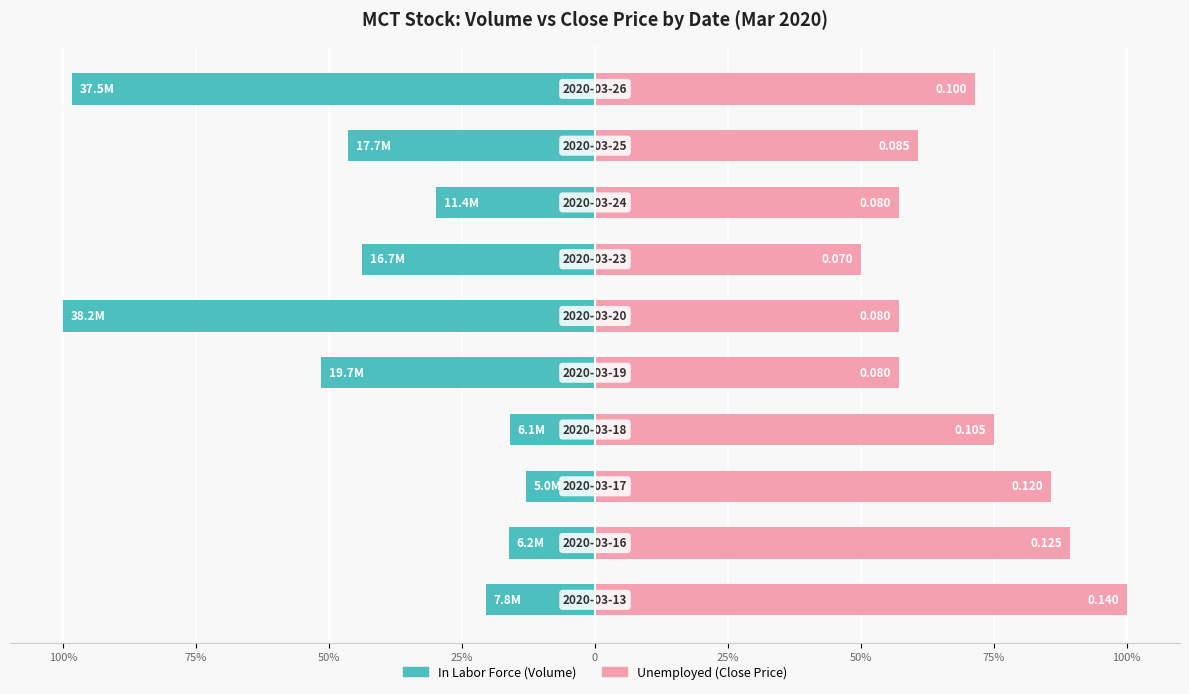

How many series are shown in this chart?

2